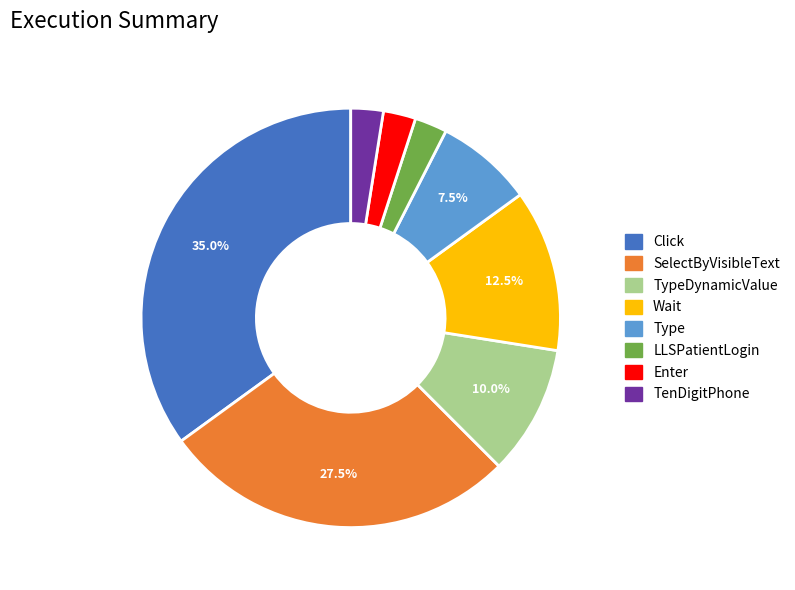

Does any single category account for the majority?

No